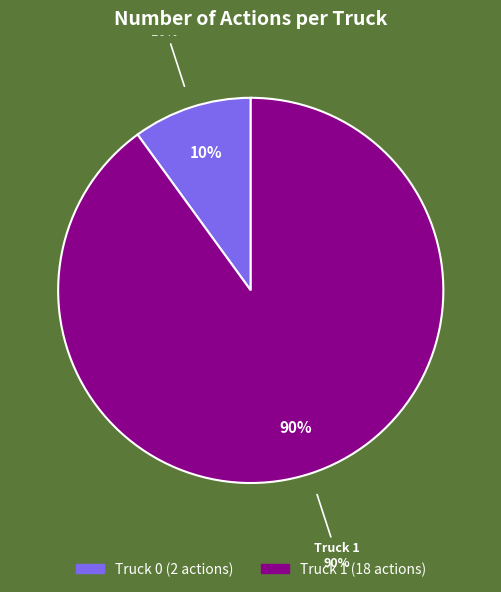

Rank the categories by value from lowest to highest.

Truck 0, Truck 1